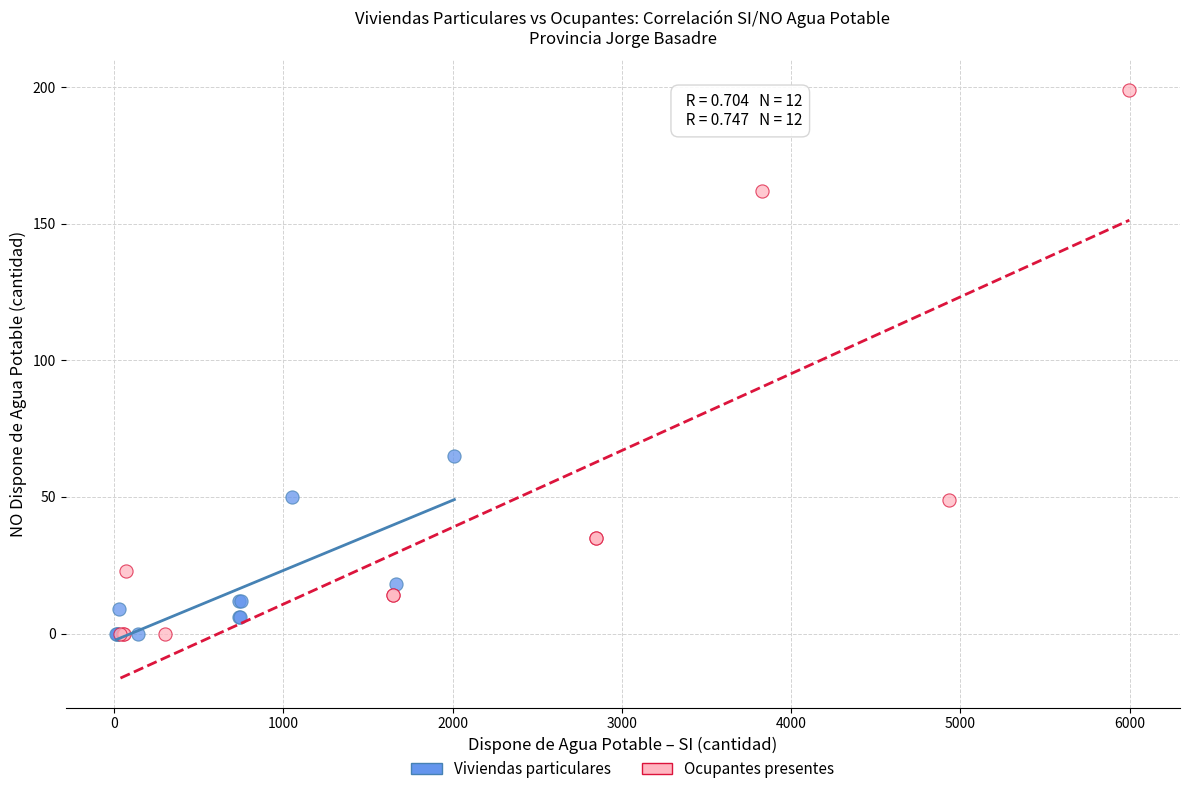

Which series reaches the maximum Y coordinate?

Ocupantes presentes